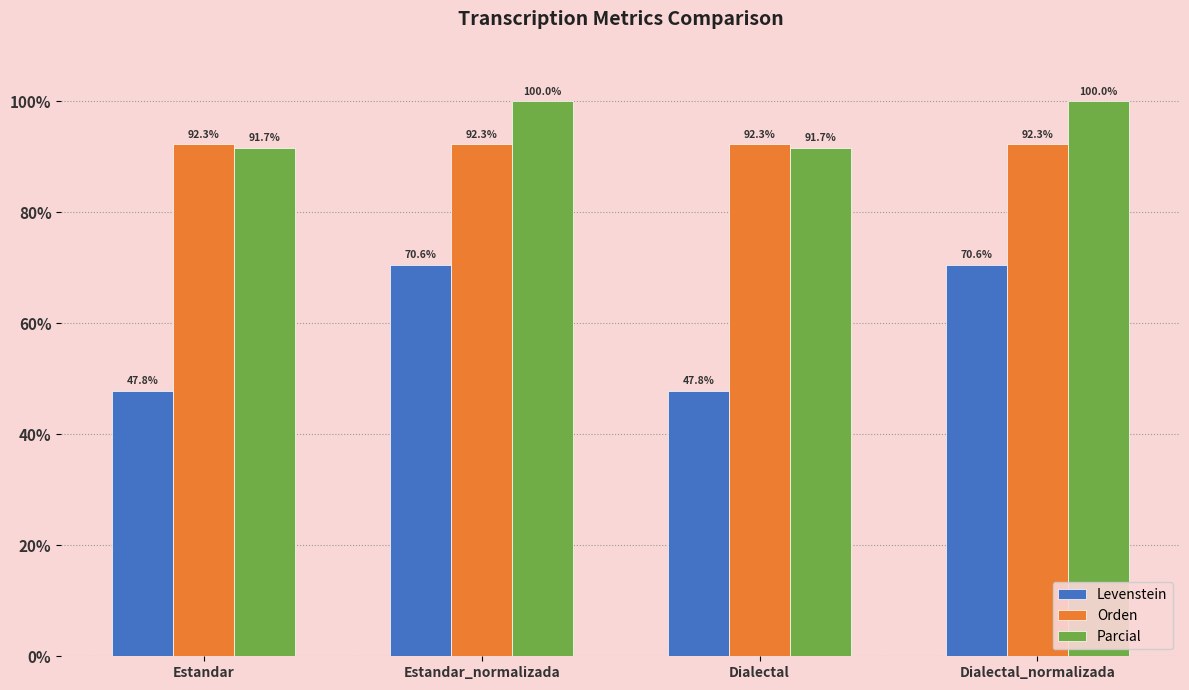

What position from the right is Dialectal_normalizada?

1